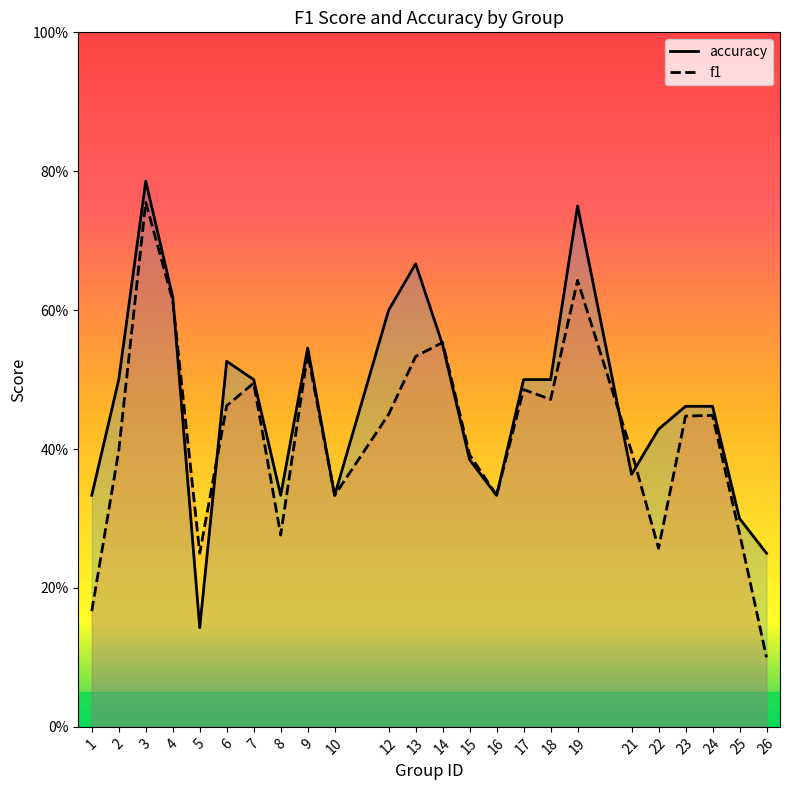

What is the value of the accuracy point at the 6th from the left?

0.5